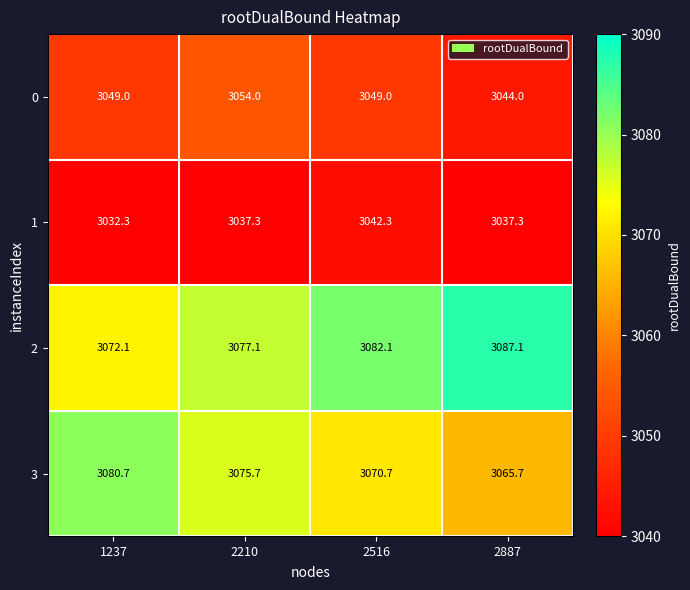

What is the approximate value of 0 at 2210?

3054.0